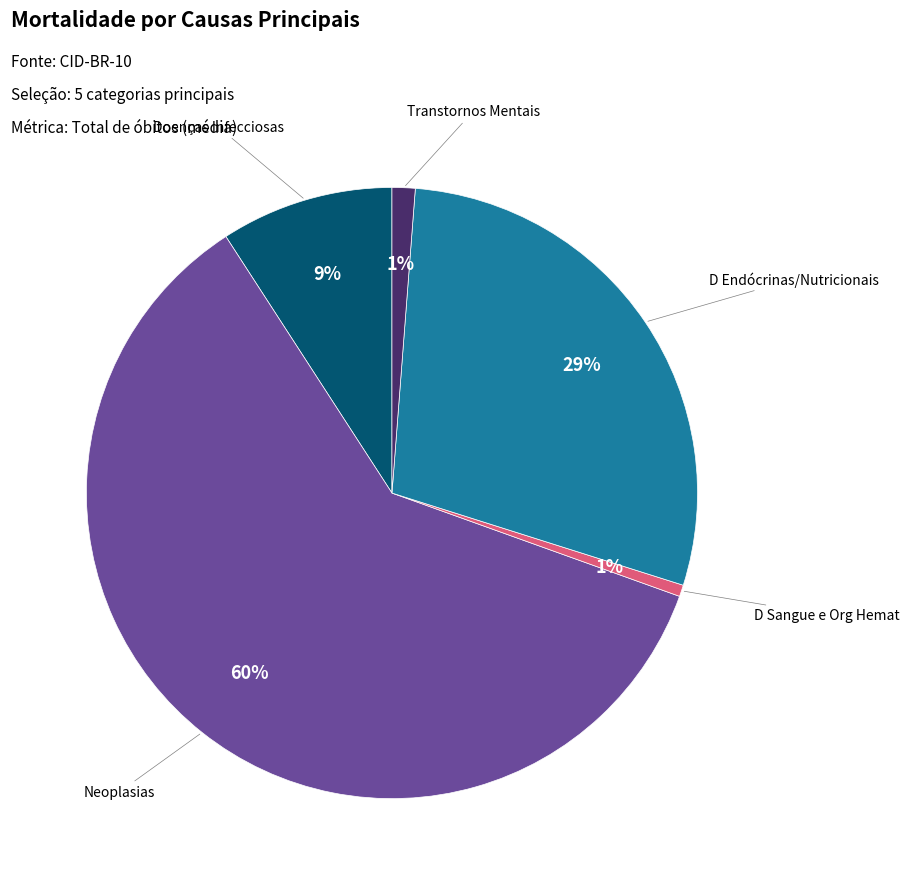

To the nearest percent, what is the average slice percentage?

20%